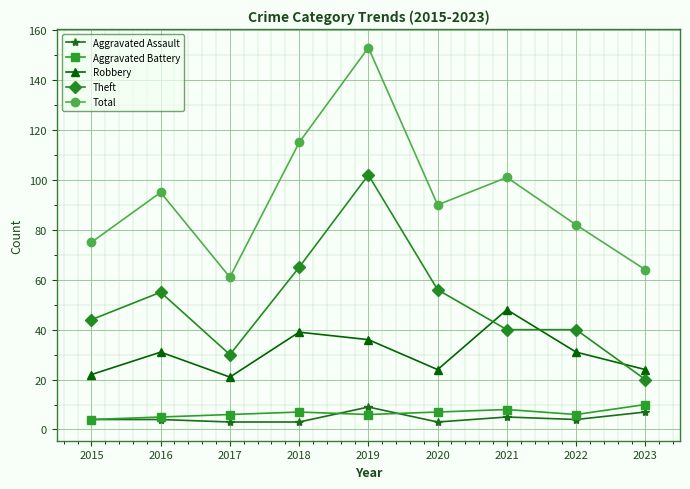

Reading left to right, transcribe all the data shown in this chart.

Aggravated Assault: 4	4	3	3	9	3	5	4	7
Aggravated Battery: 4	5	6	7	6	7	8	6	10
Robbery: 22	31	21	39	36	24	48	31	24
Theft: 44	55	30	65	102	56	40	40	20
Total: 75	95	61	115	153	90	101	82	64